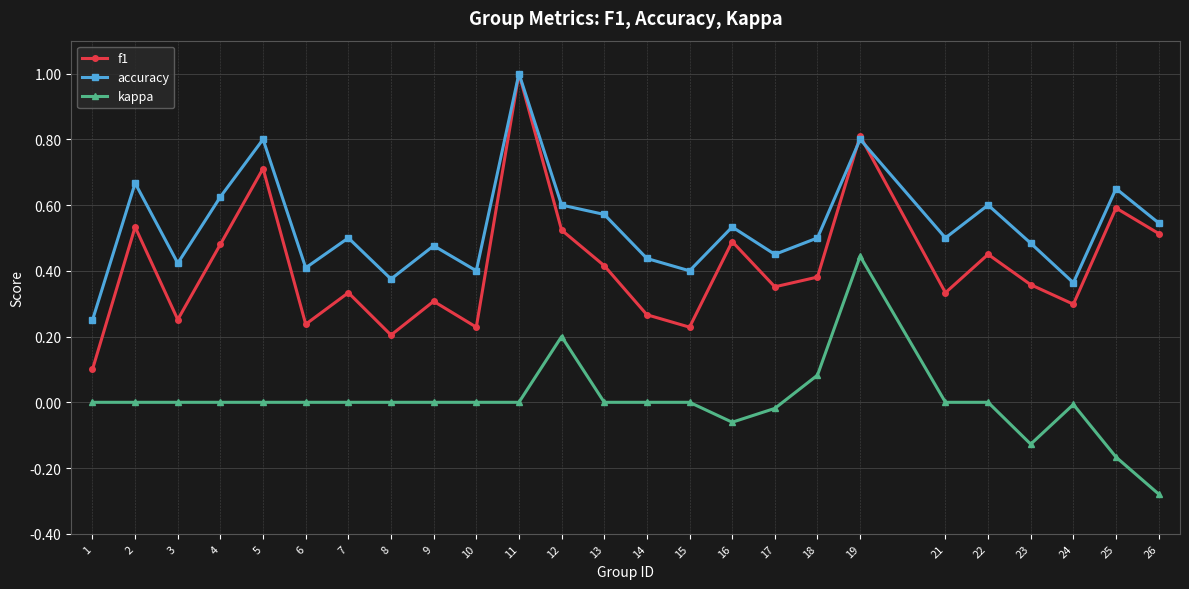

How many lines are shown in the chart?

3